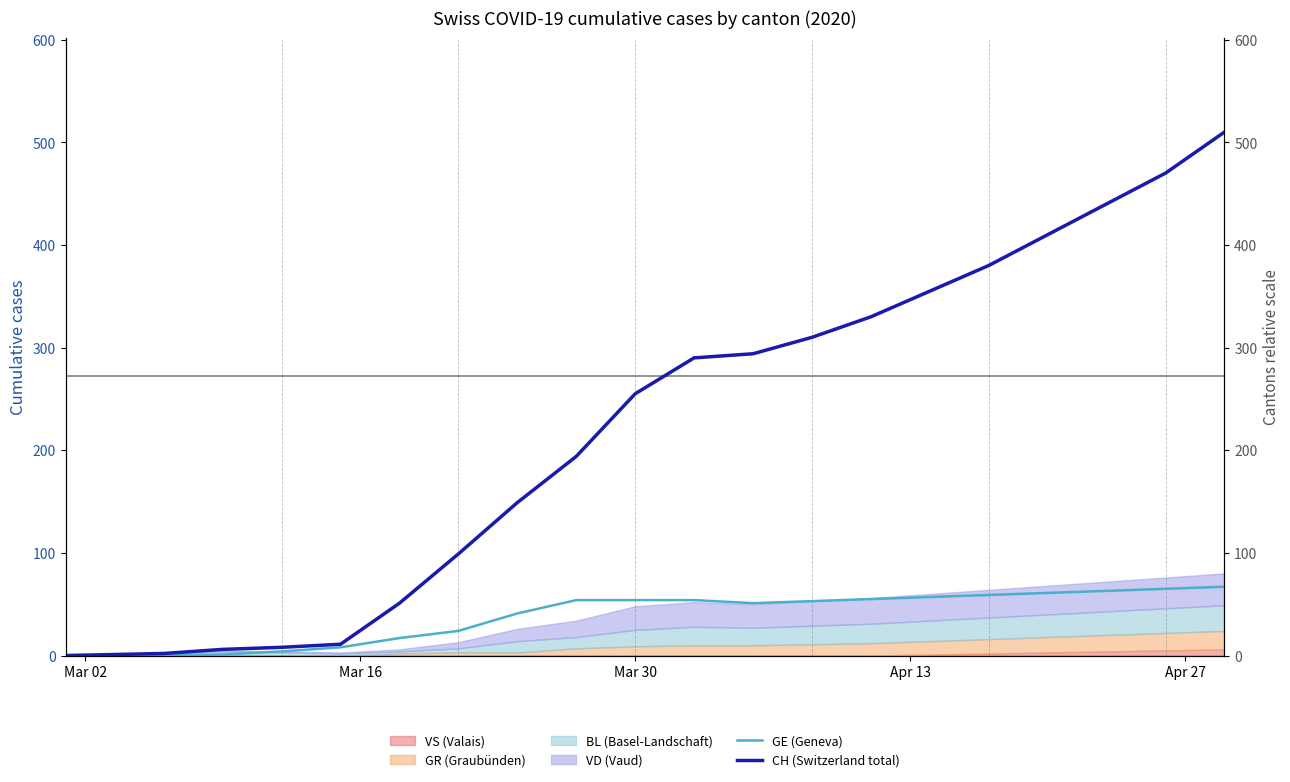

Which series has the widest spread of values?

CH (Switzerland total)